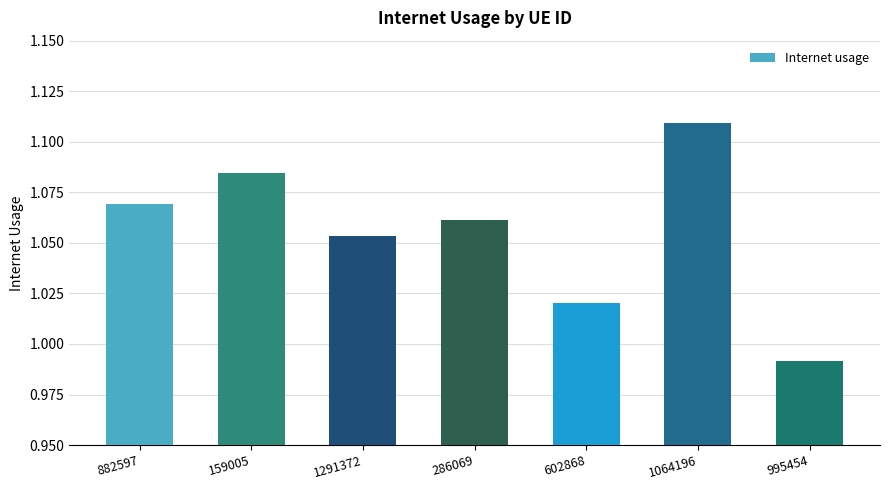

Between 882597 and 159005, which is larger?

159005